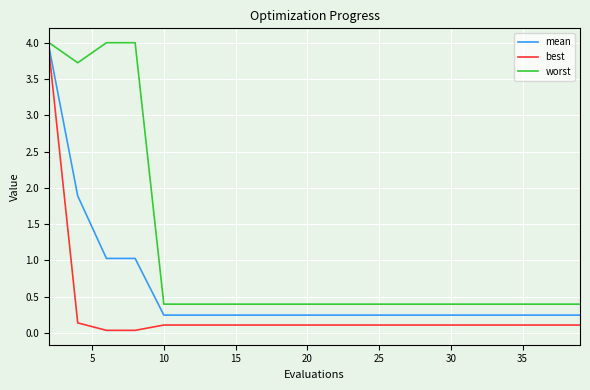

Rank the series by their average value, from highest to lowest.

worst, mean, best